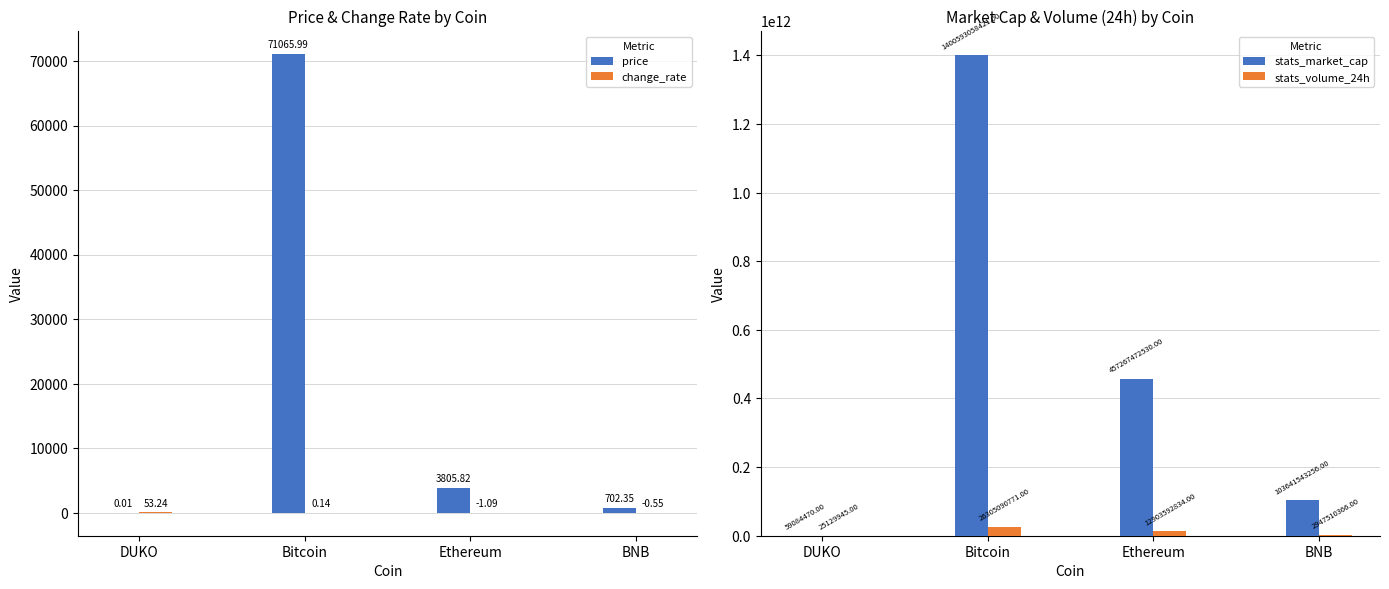

List the series in order of their peak value, highest first.

stats_market_cap, stats_volume_24h, price, change_rate